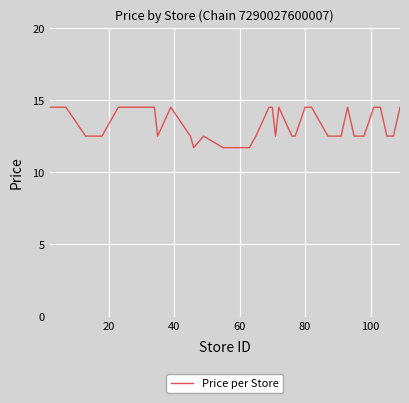

What is the difference between the second highest and second lowest values?

2.8